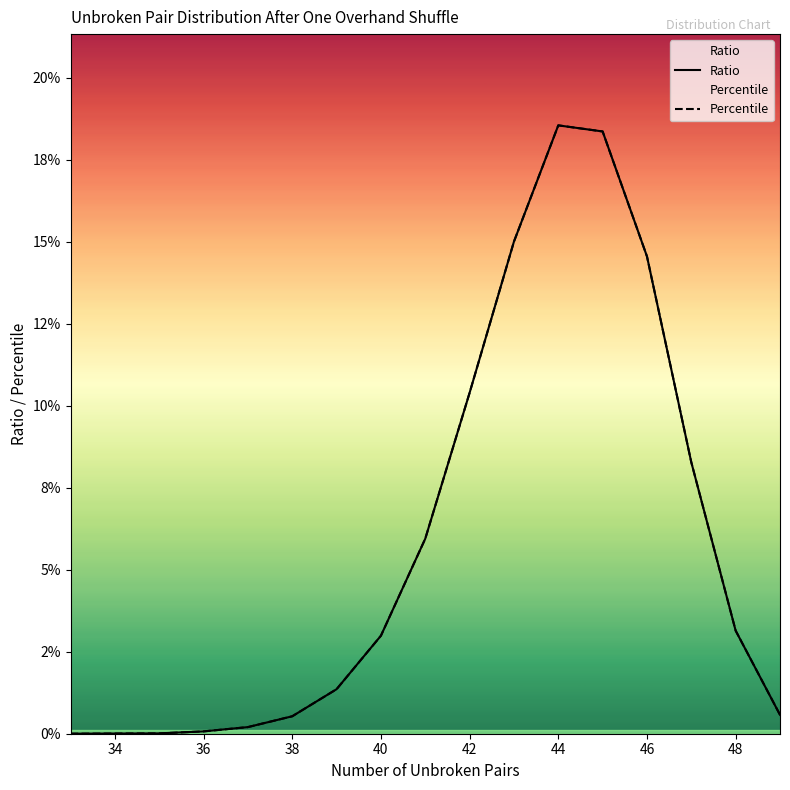

What is the sum of all Ratio values?

1.0